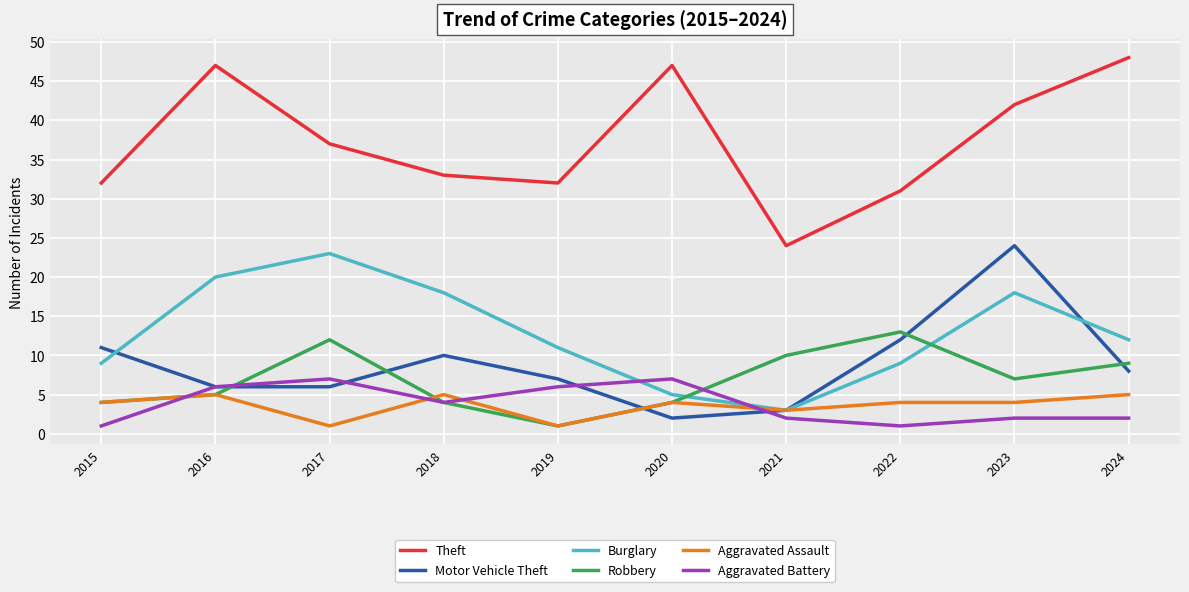

At which category is the sum across all series the highest?

2023